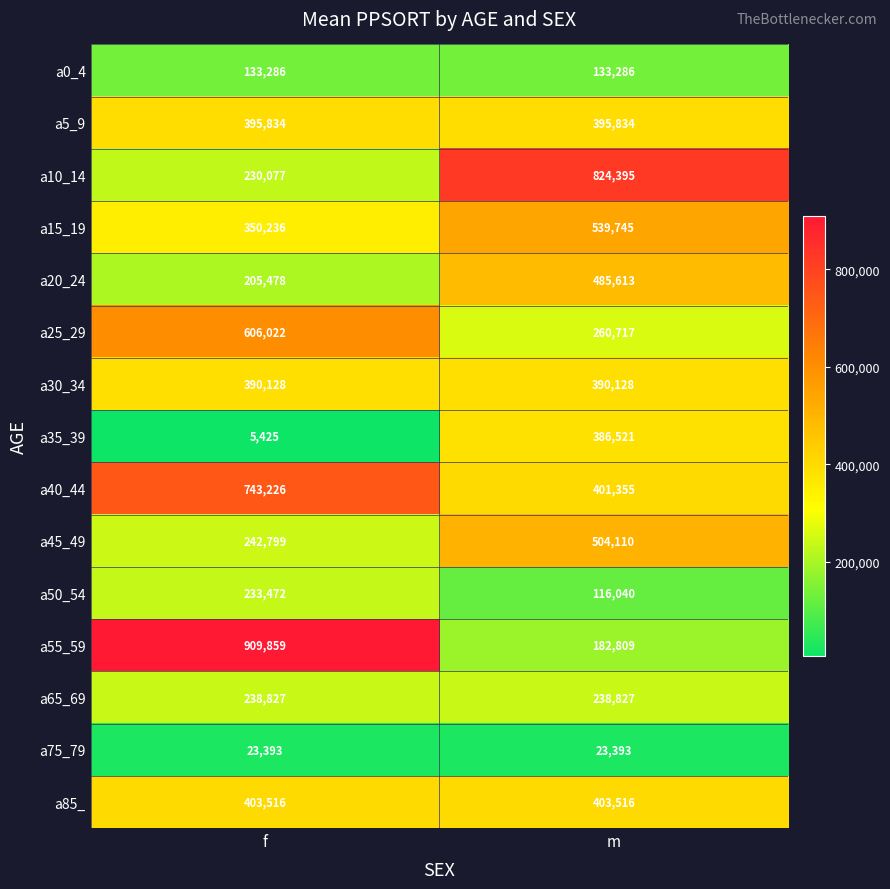

Which series has the largest range (max minus min)?

a55_59